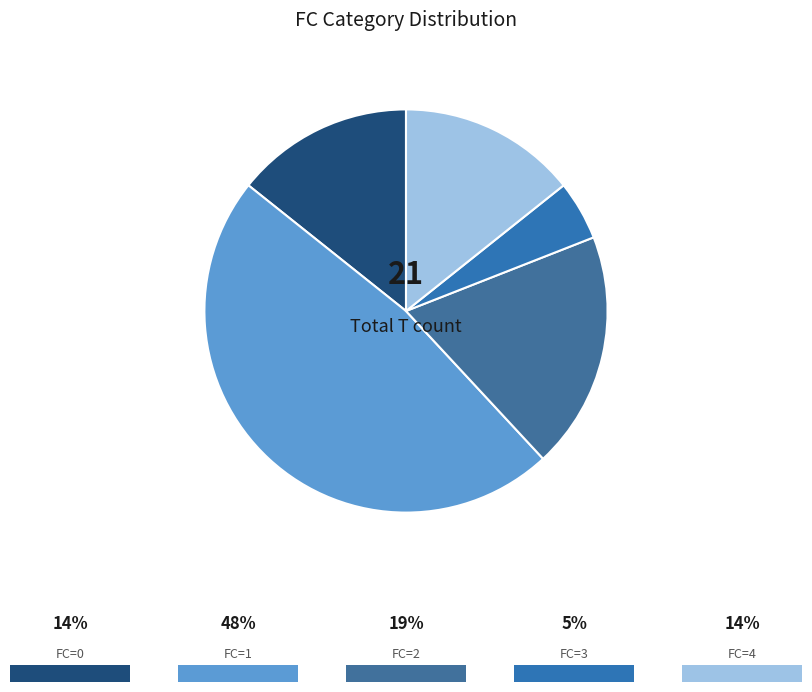

To the nearest percent, what is the average slice percentage?

20%